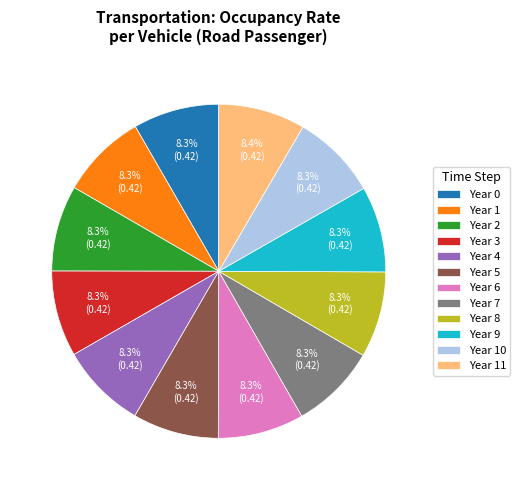

Does Year 8 represent more than half of the total?

No